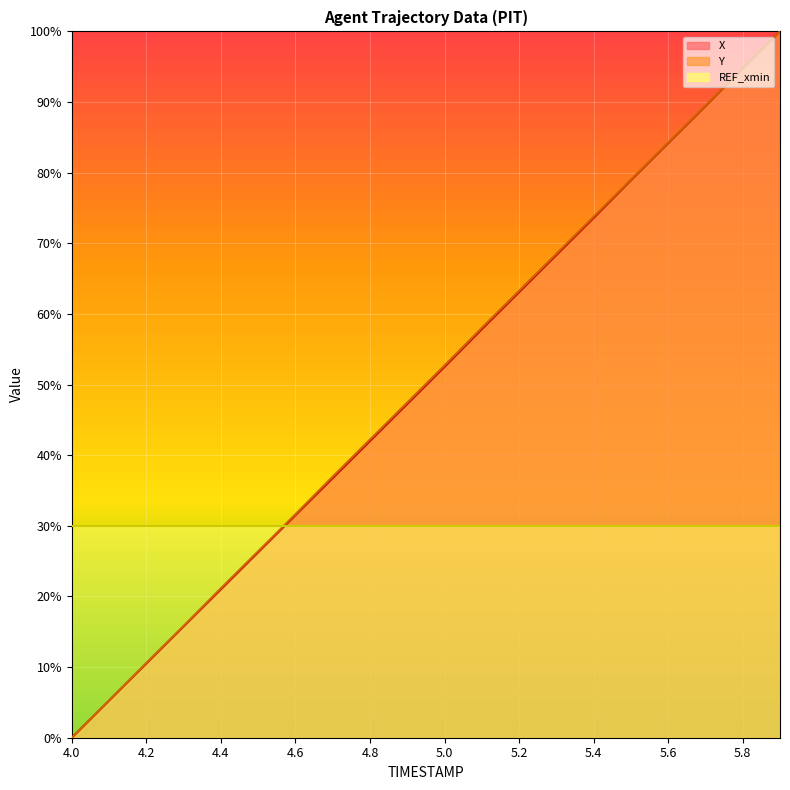

Which label corresponds to the smallest value in the chart?

4.0